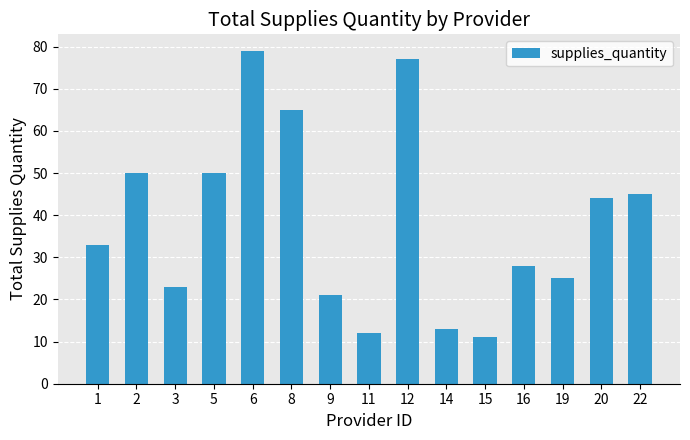

Is it true that the value at 22 is 45?

True